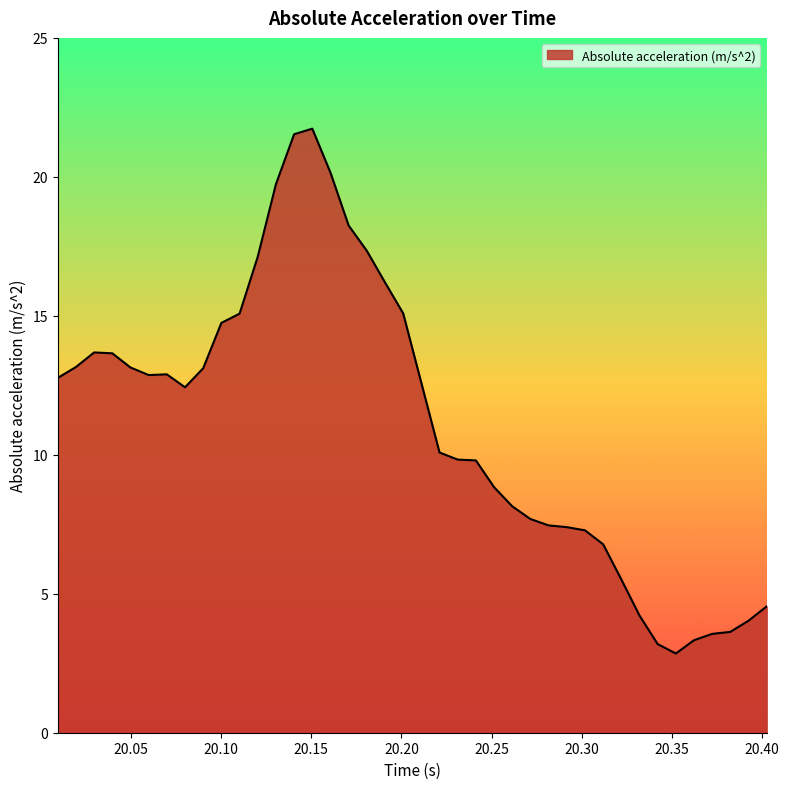

What is the maximum value shown in the chart?

21.7